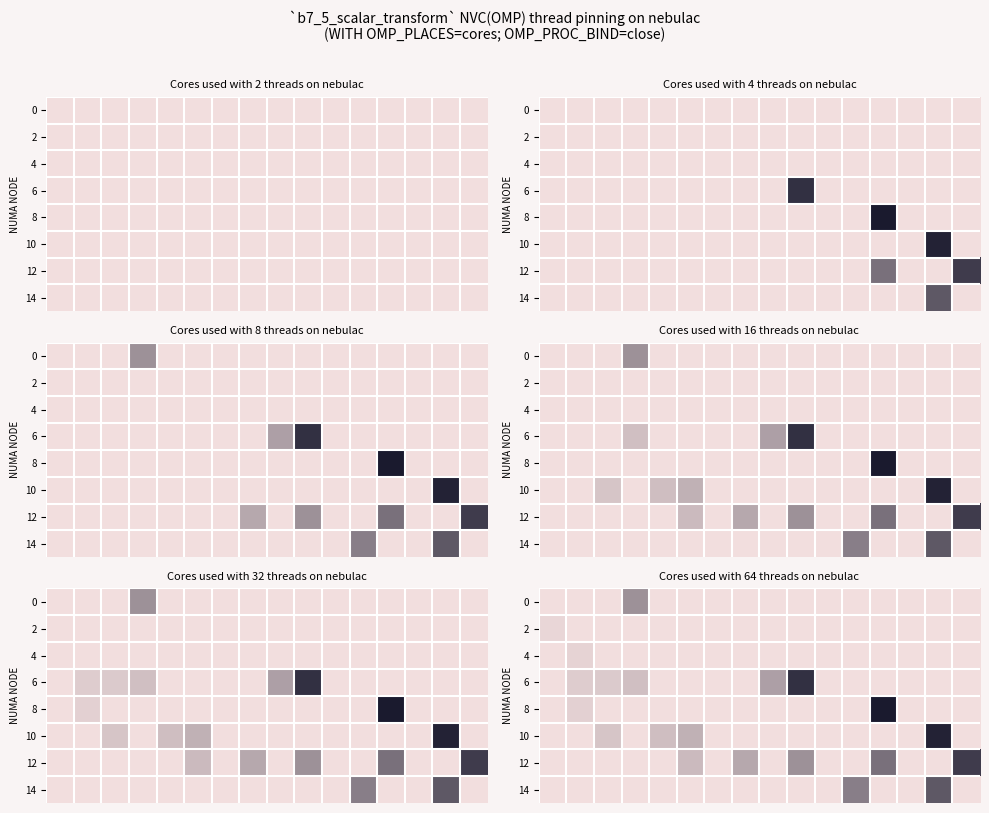

At which category is the sum across all series the highest?

14